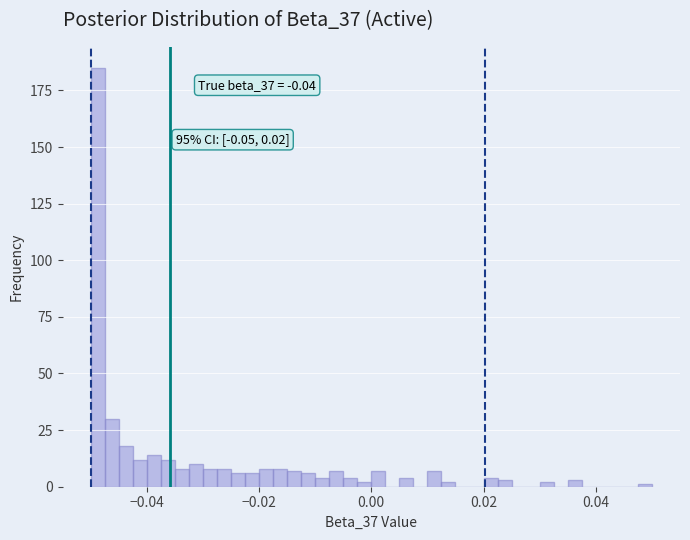

Read against the x-axis, roughly where is the centre of the tallest bar?

-0.048